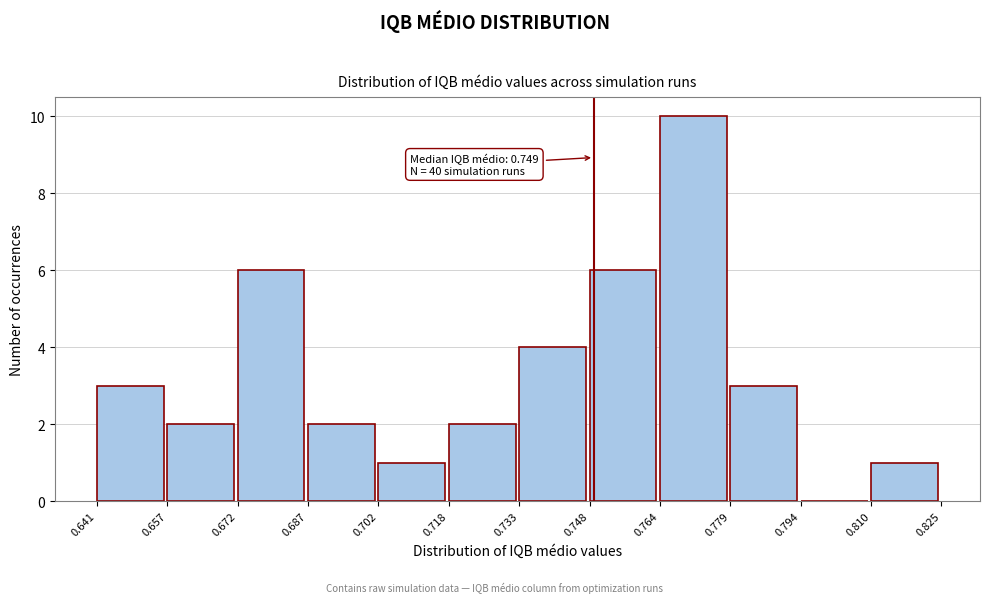

Which range on the x-axis has the tallest bar?

0.764 to 0.779